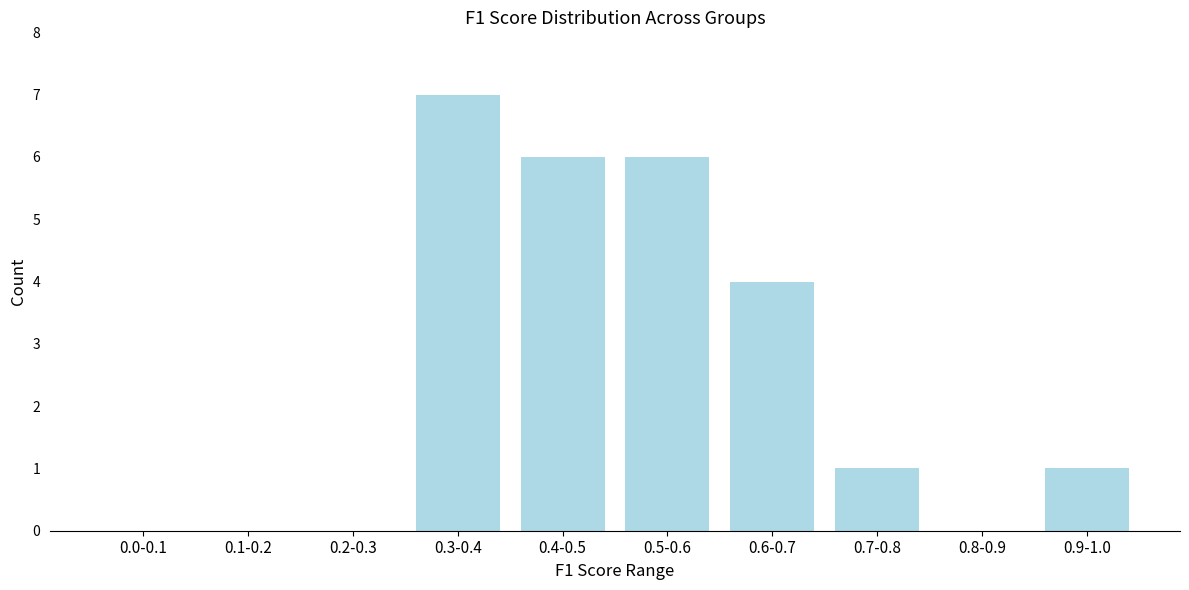

Reading left to right, what are all the values shown in this chart?

0.0-0.1=0	0.1-0.2=0	0.2-0.3=0	0.3-0.4=7	0.4-0.5=6	0.5-0.6=6	0.6-0.7=4	0.7-0.8=1	0.8-0.9=0	0.9-1.0=1